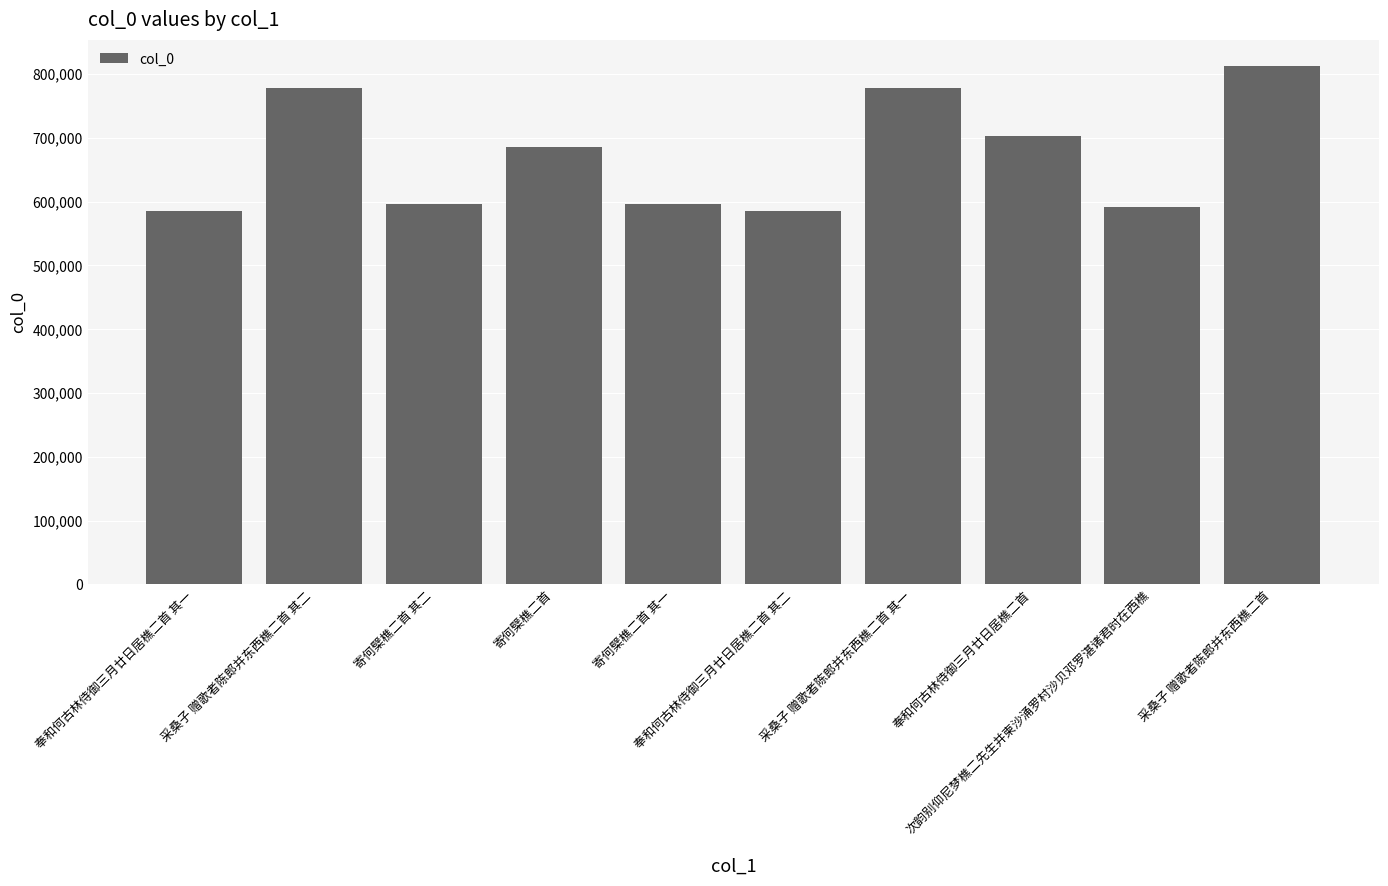

What is the smallest value displayed?

585559